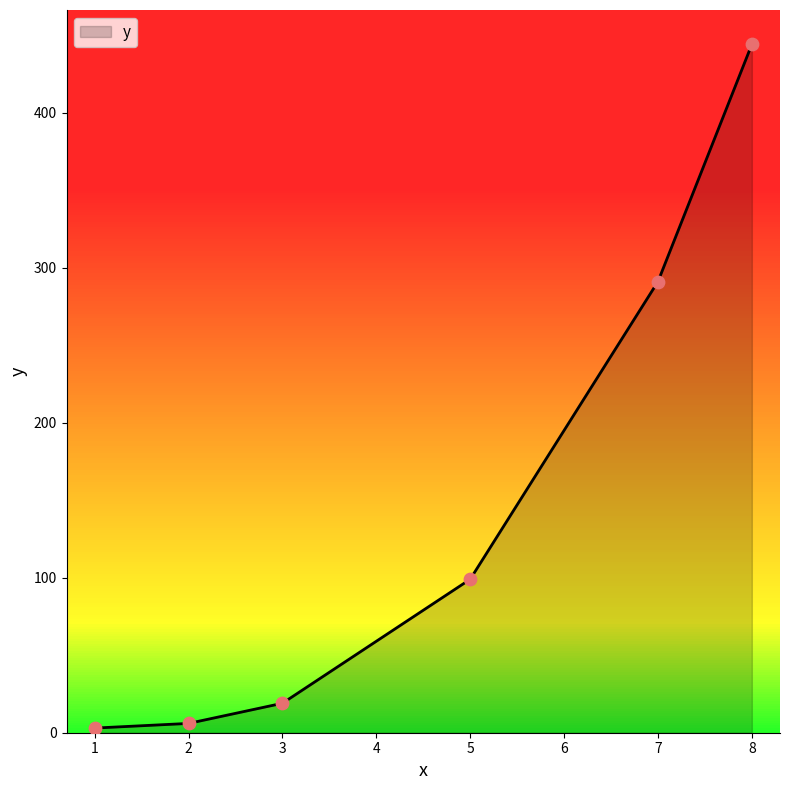

What is the ratio of the value at 1 to the value at 2?

0.5